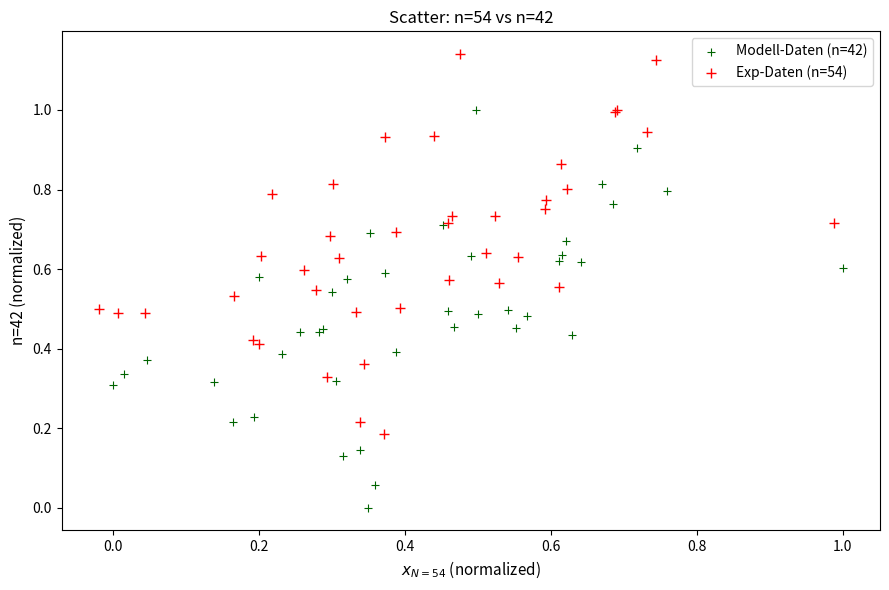

What are all the series names shown in the legend?

Modell-Daten (n=42), Exp-Daten (n=54)